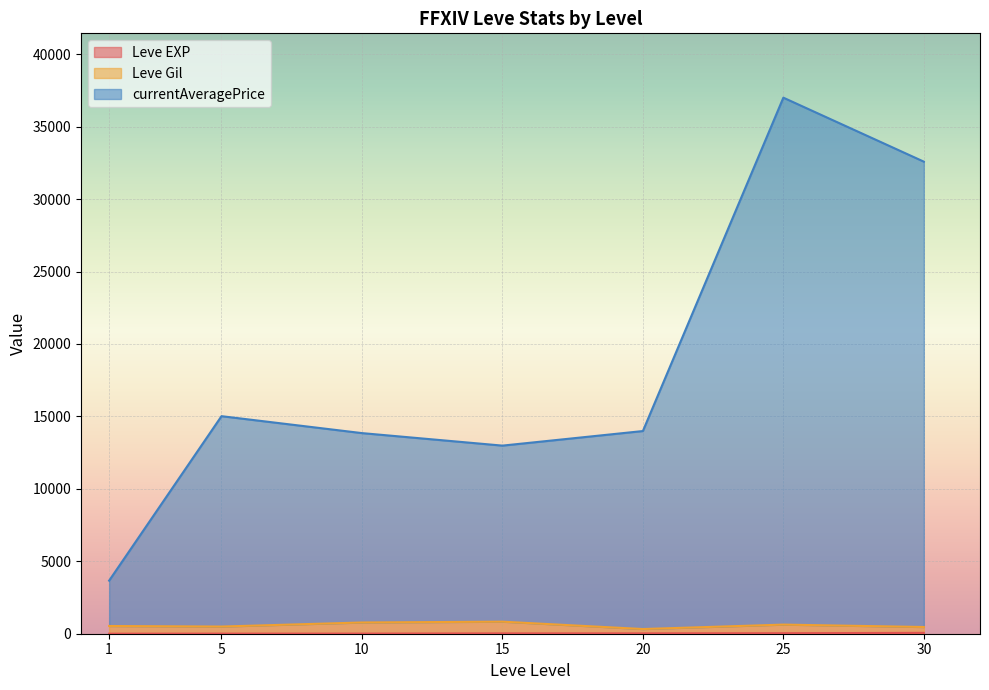

What is the difference between the second highest and minimum values in the Leve EXP series?

66